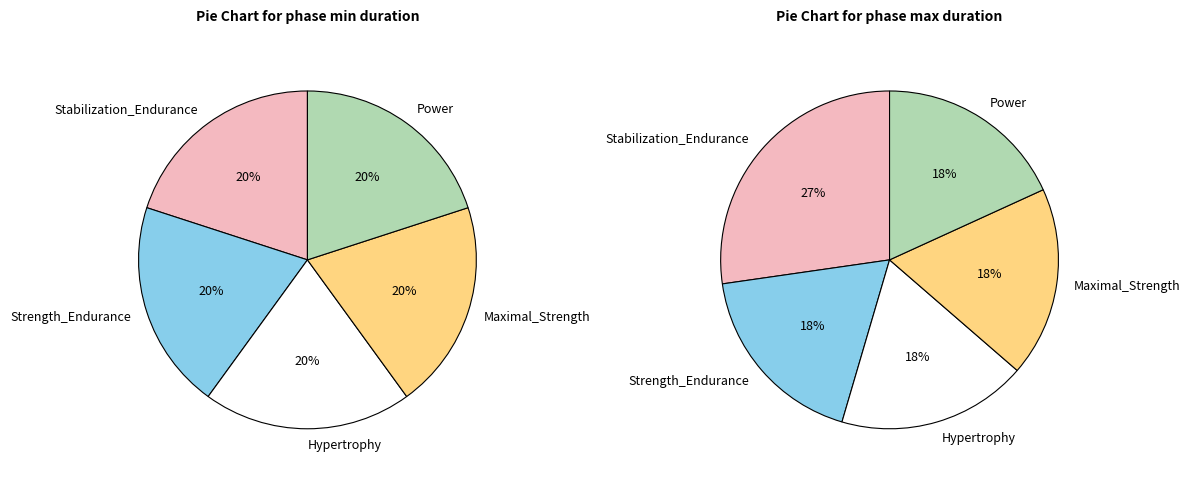

Count the number of slices in the pie.

5